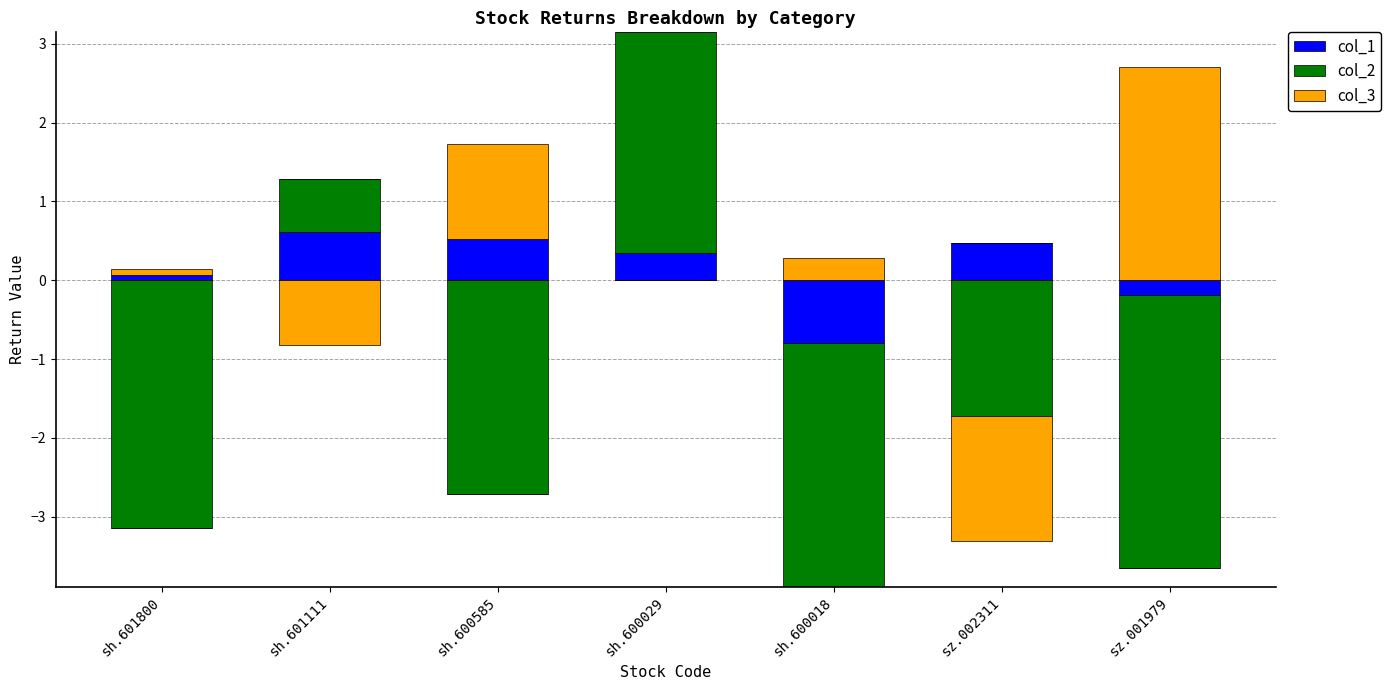

The value of col_3 at sh.600029 is 0.9. True or false?

False